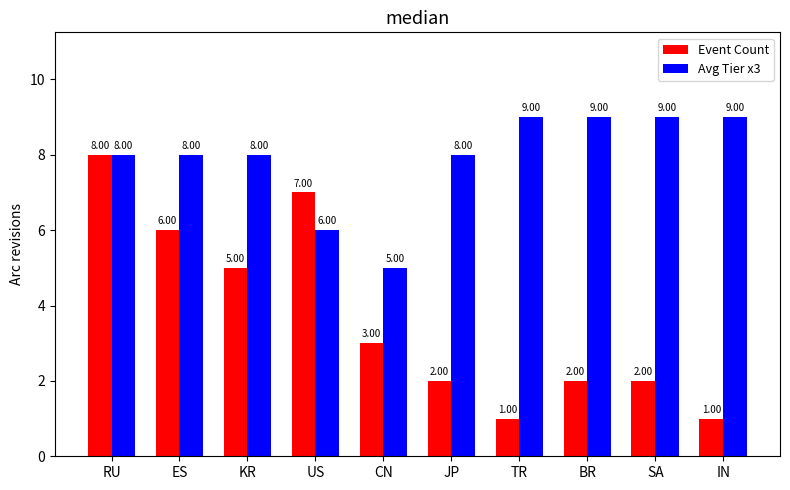

At which label does Event Count reach its peak?

RU